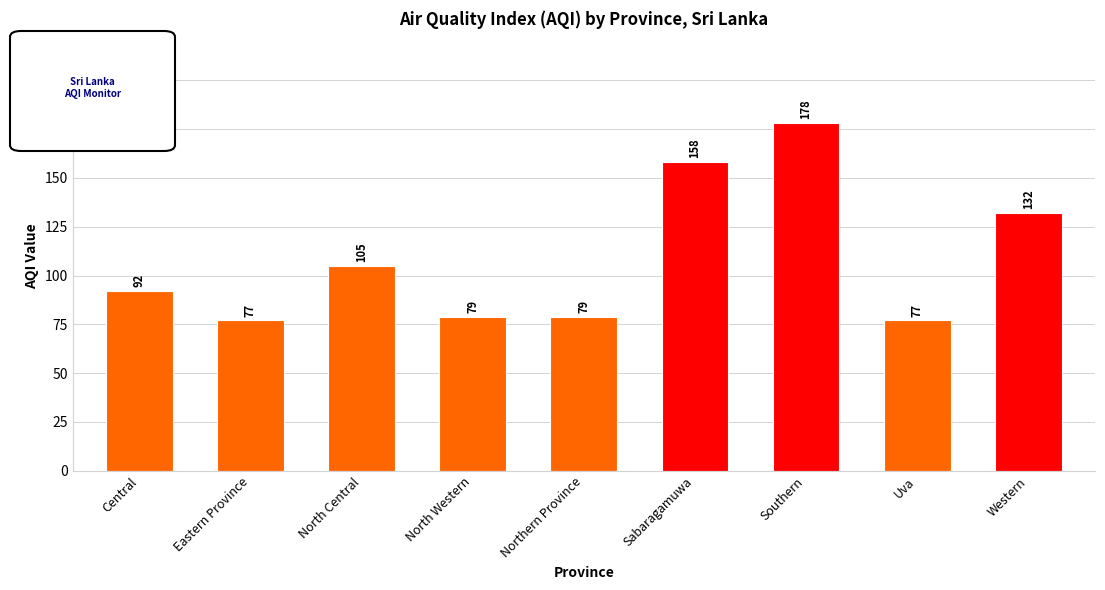

Is it true that the value at Sabaragamuwa is 158?

True